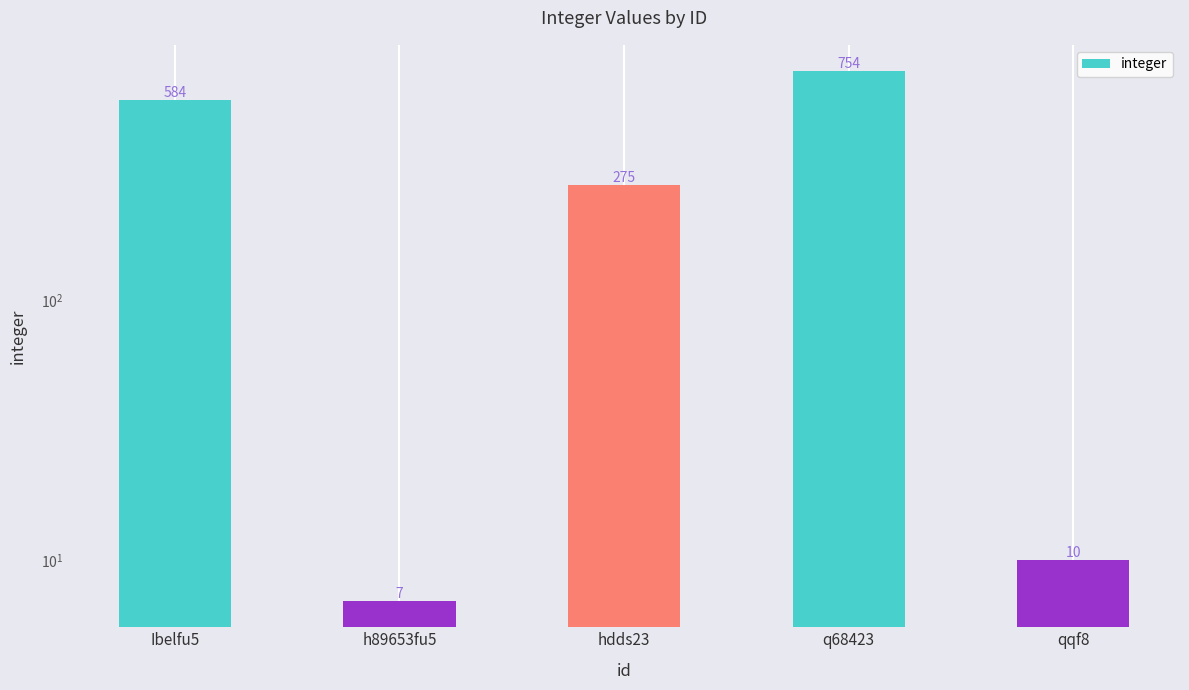

Which category has the lowest value across all series?

h89653fu5